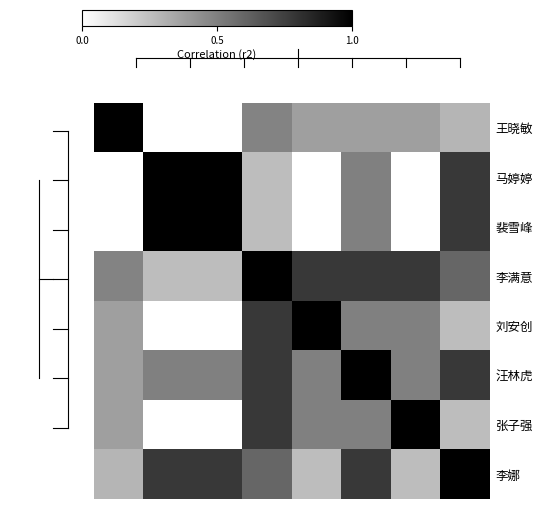

Which series has the largest total across all categories?

李满意